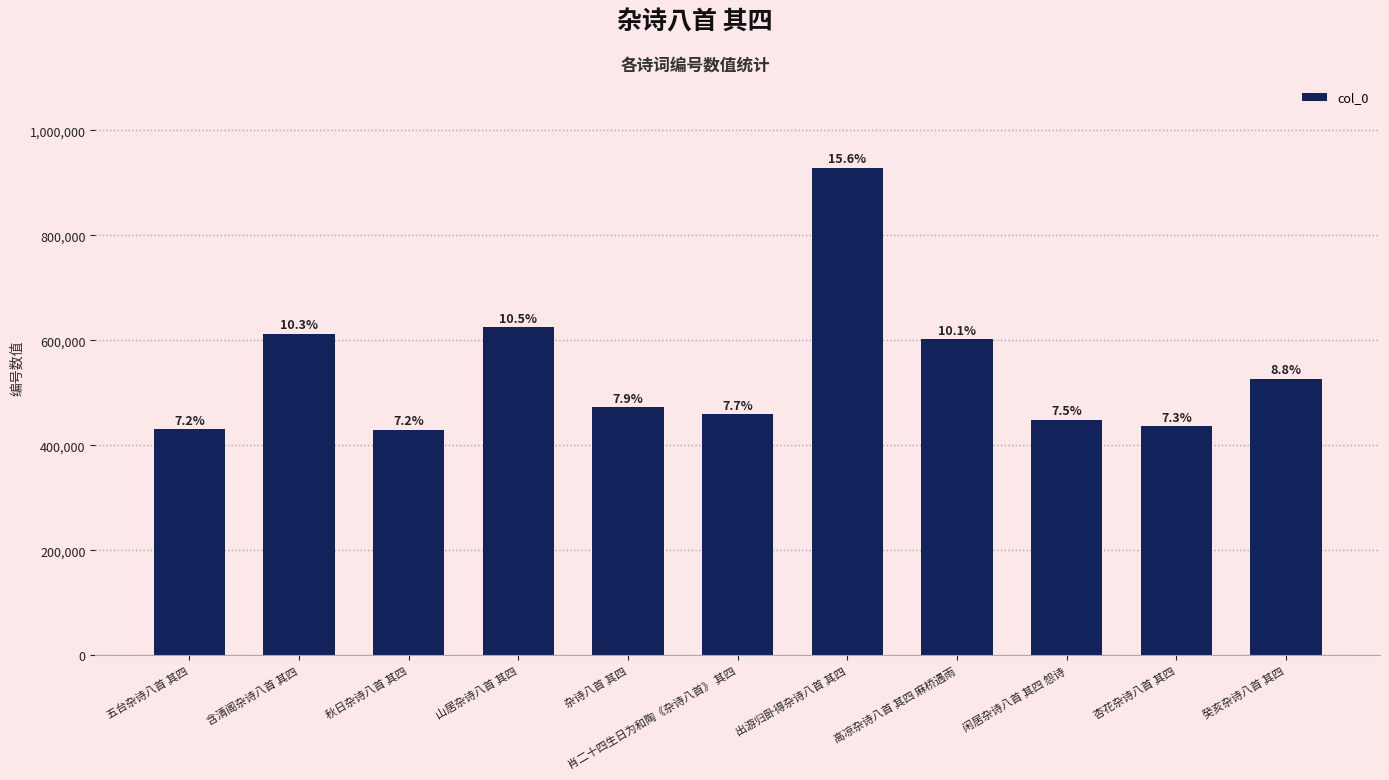

Which label corresponds to the largest value in the chart?

出游归卧得杂诗八首 其四